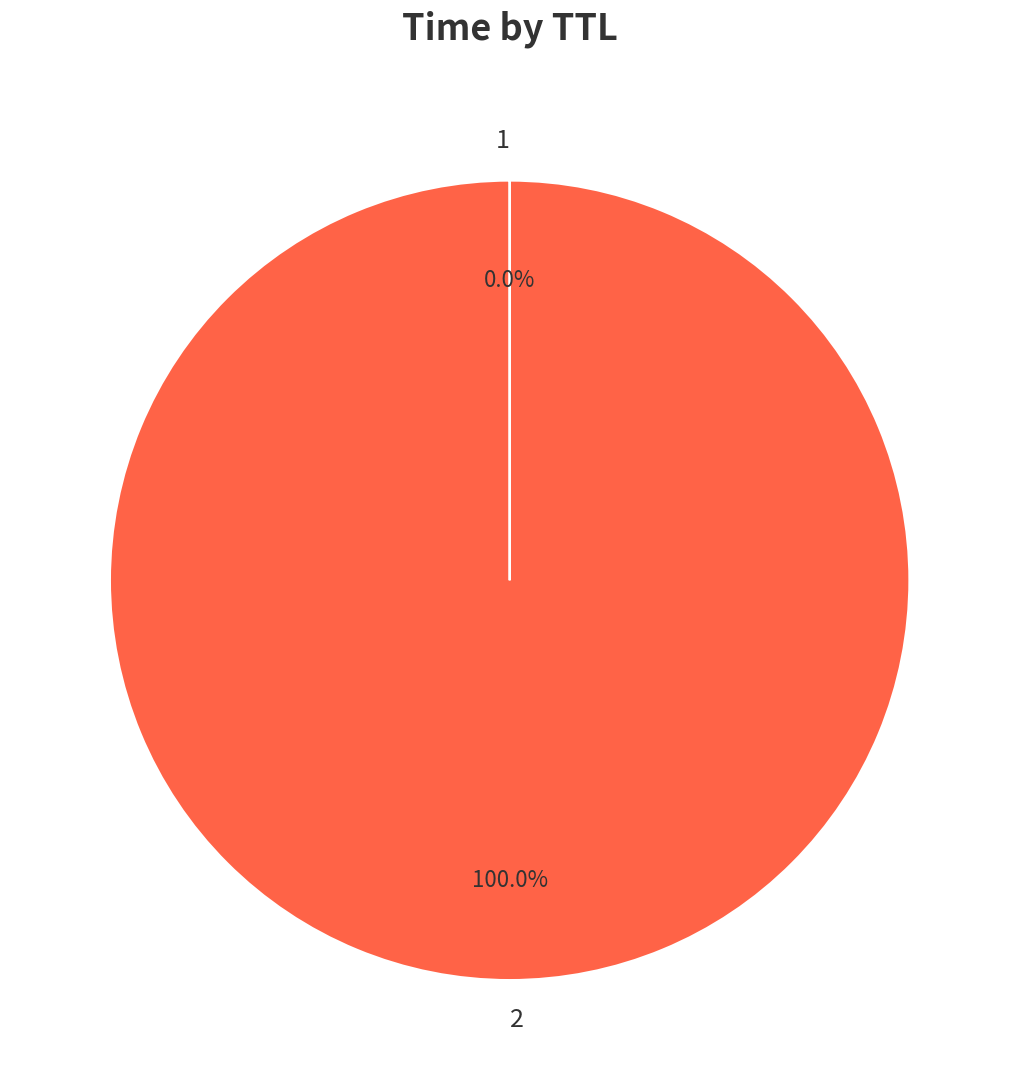

Is there any slice that represents more than half of the pie?

Yes